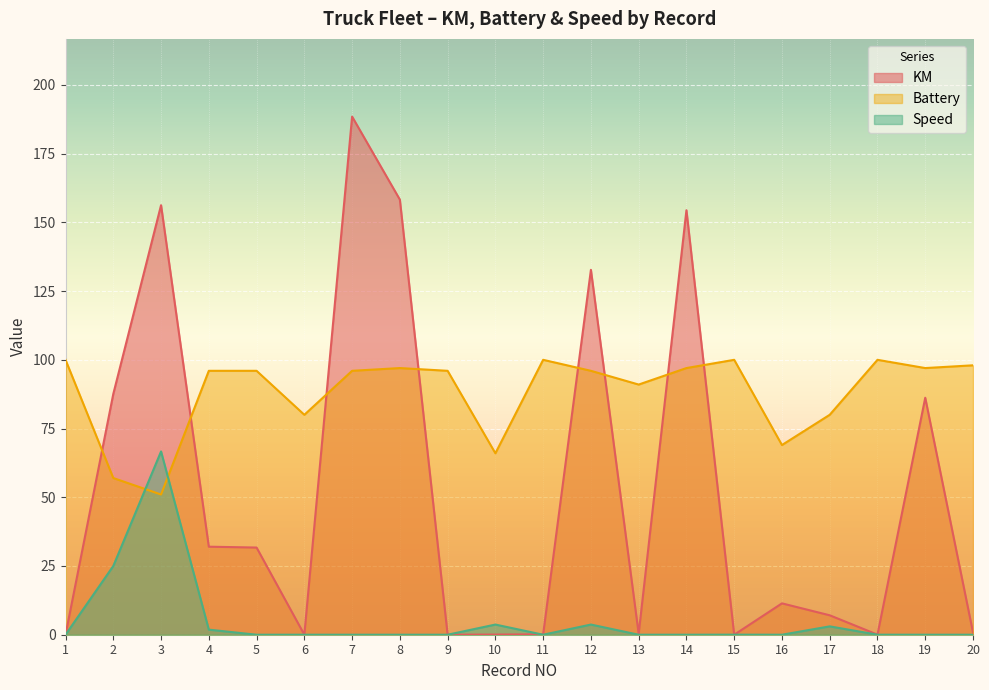

What is the value of the Battery point at the 10th from the left?

66.0